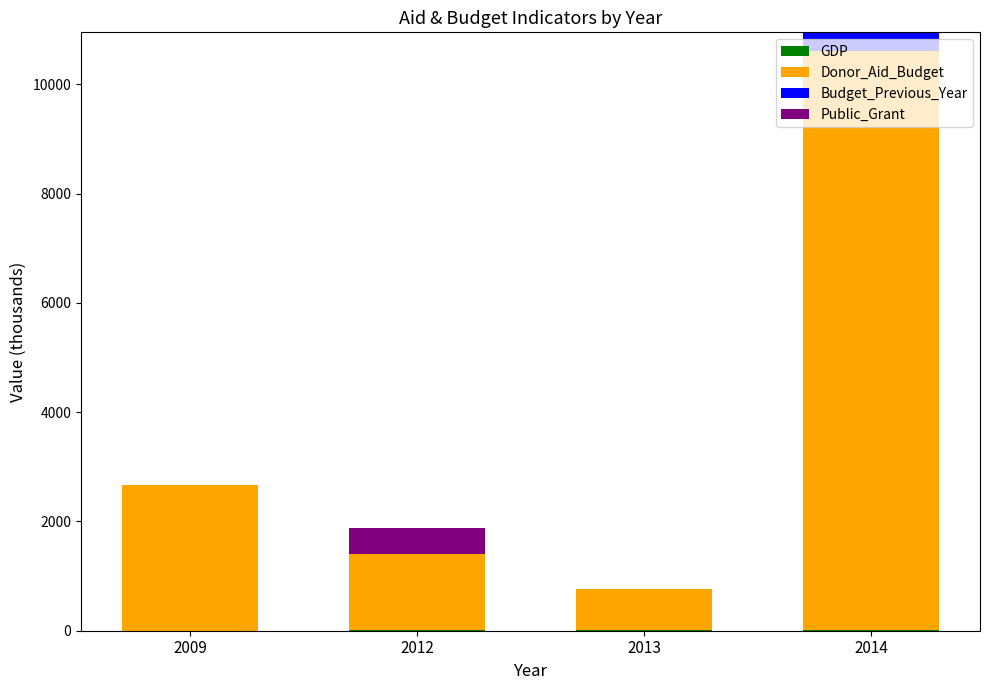

At which category is the sum across all series the highest?

2014